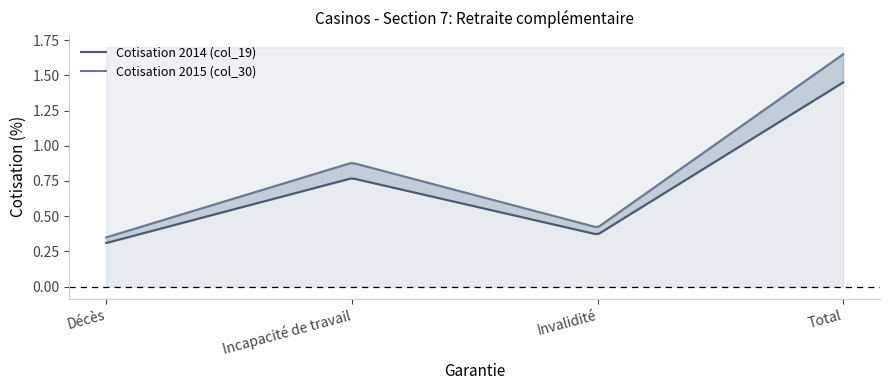

Which has a higher value, Décès or Total?

Total